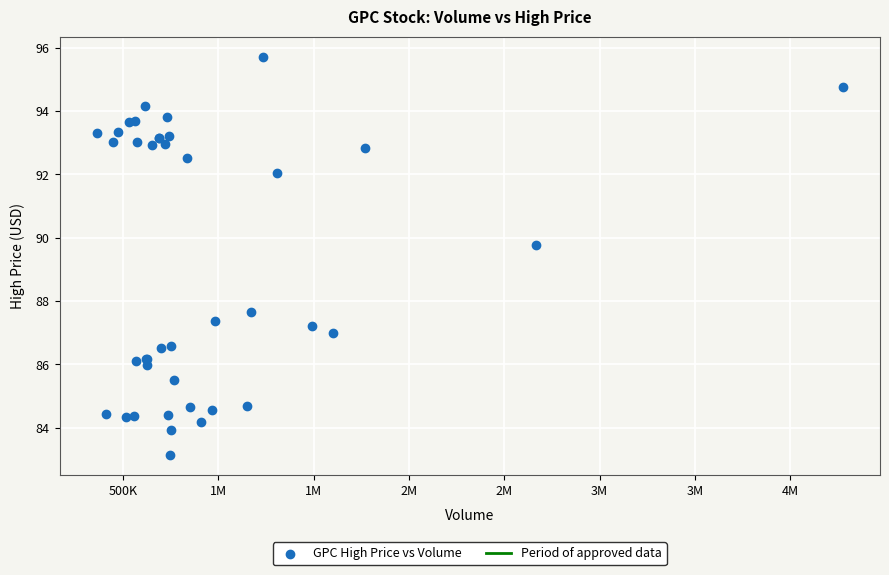

What Y value in the scatter plot is closest to 89?

89.8